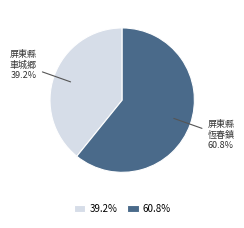

How many slices are in this pie chart?

2